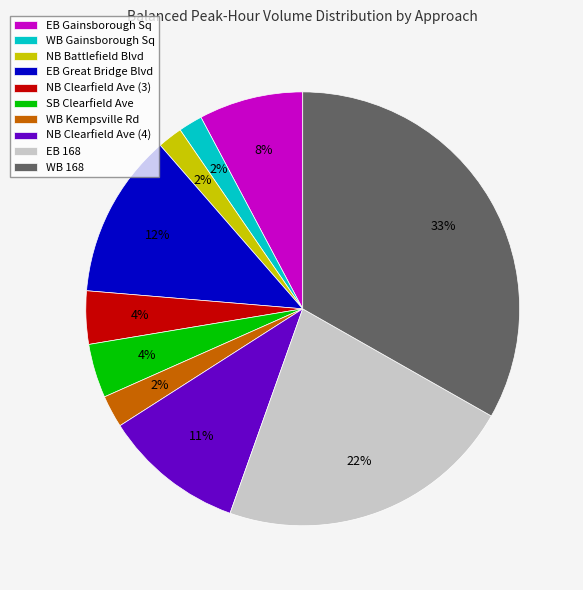

What is the largest slice in the pie chart?

WB 168